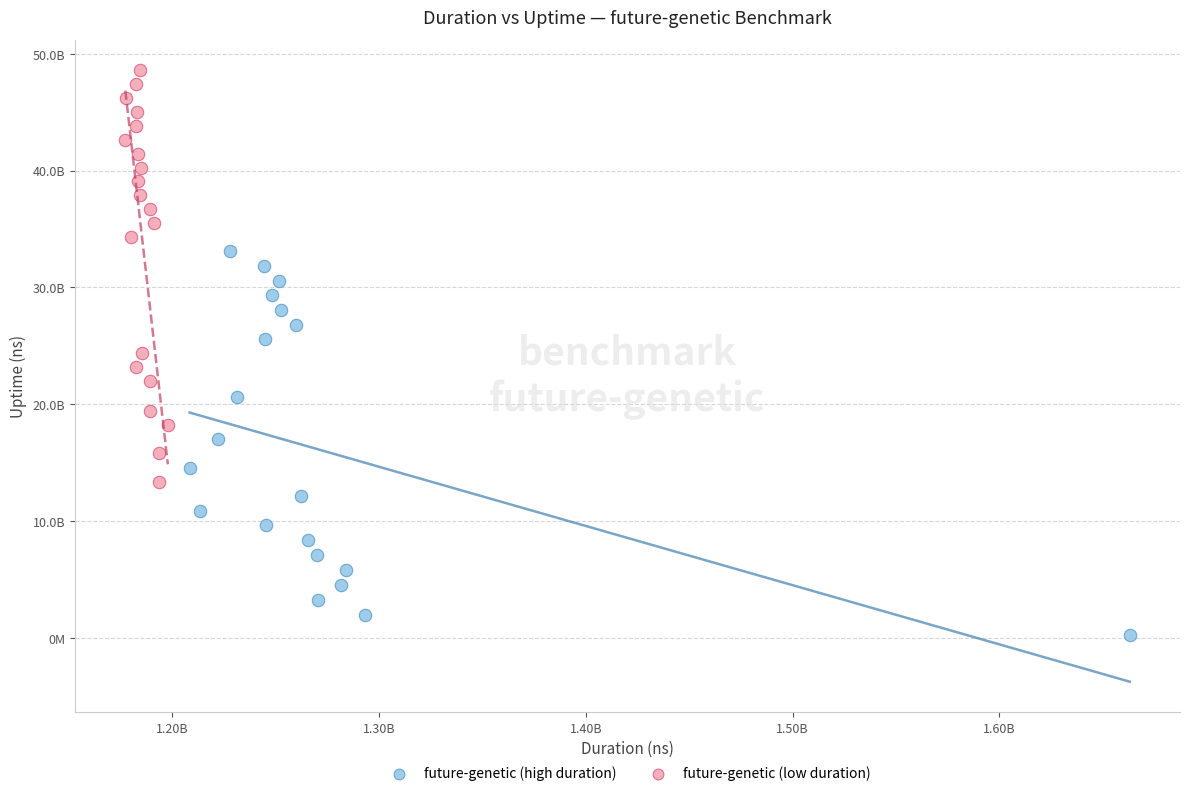

What are all the series names shown in the legend?

future-genetic (high duration), future-genetic (low duration)